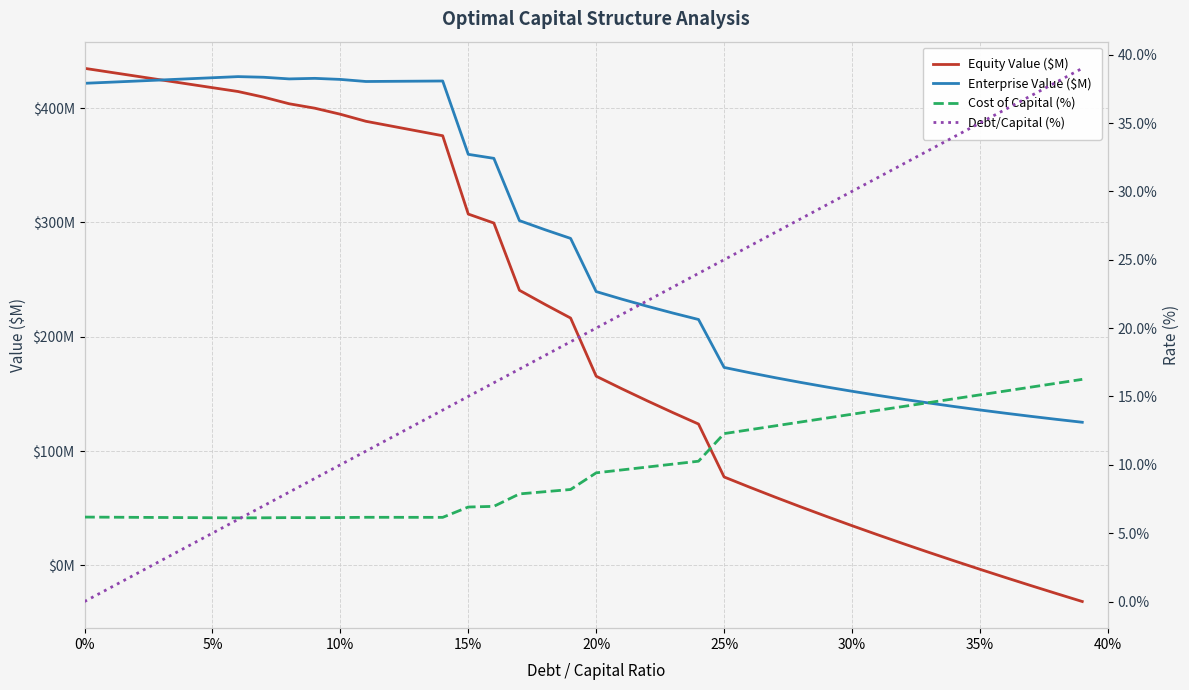

True or false: Debt/Capital (%) has more than 2 points higher than both neighbors.

False